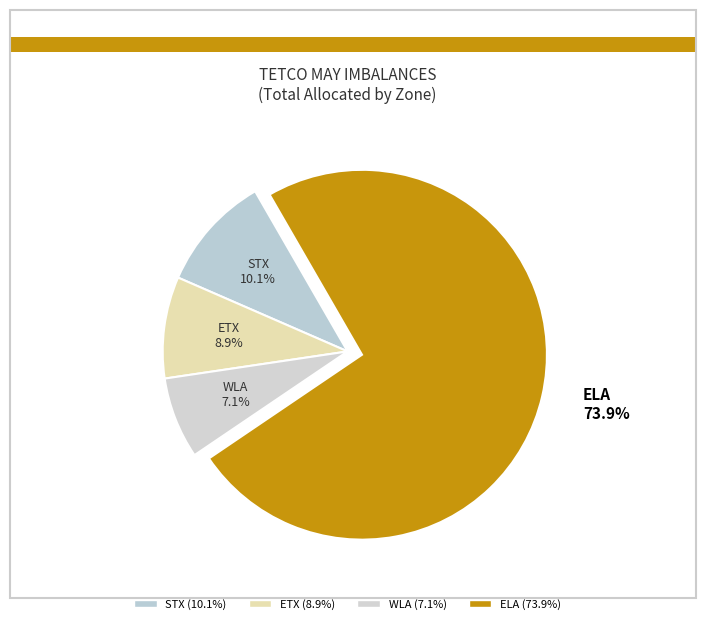

Which category has the biggest portion of the pie?

ELA